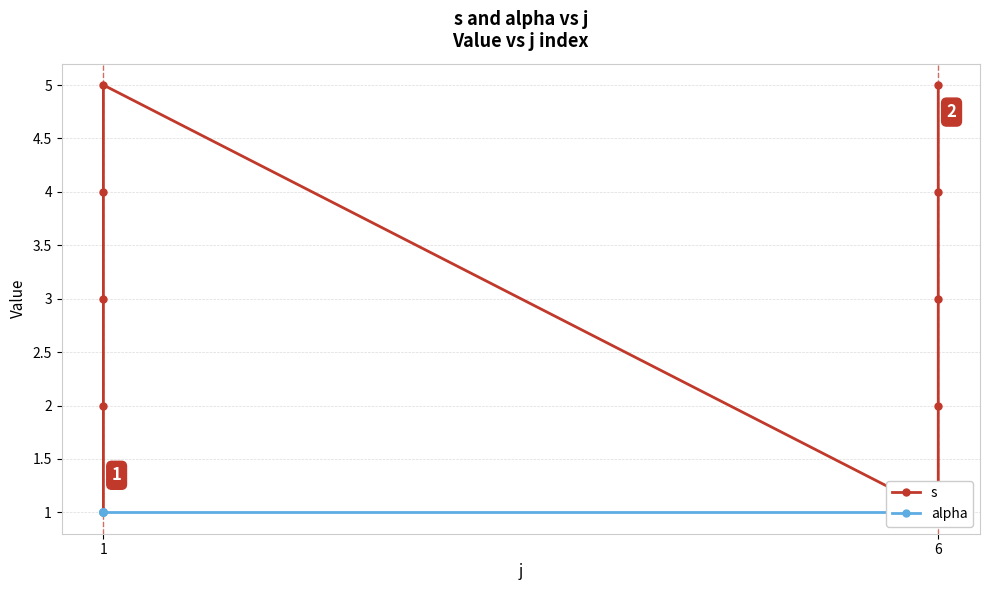

Rank the series by their average value, from highest to lowest.

s, alpha